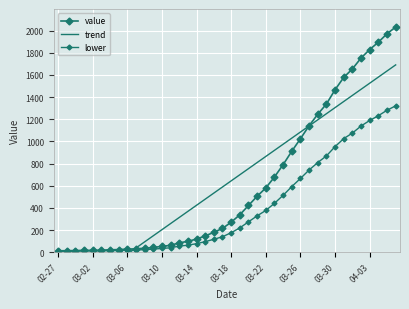

What is the value of the value point at the 6th from the left?

19.0